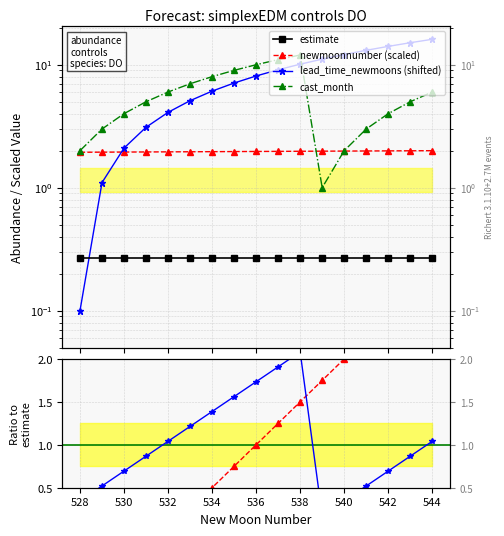

At which category is the sum across all series the highest?

544